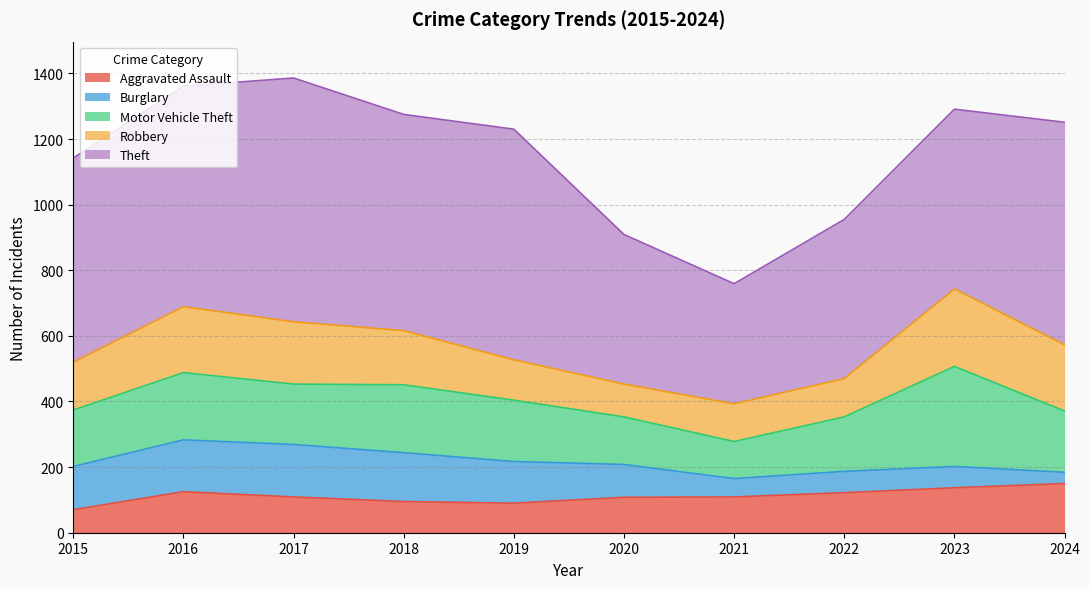

Reading left to right, extract all data points from this chart.

Aggravated Assault: 2015=70	2016=125	2017=109	2018=95	2019=90	2020=108	2021=109	2022=122	2023=137	2024=150
Burglary: 2015=132	2016=158	2017=160	2018=149	2019=127	2020=100	2021=56	2022=65	2023=65	2024=34
Motor Vehicle Theft: 2015=172	2016=205	2017=184	2018=207	2019=187	2020=145	2021=113	2022=166	2023=305	2024=187
Robbery: 2015=146	2016=201	2017=190	2018=165	2019=123	2020=100	2021=115	2022=117	2023=236	2024=202
Theft: 2015=622	2016=672	2017=743	2018=659	2019=703	2020=456	2021=366	2022=485	2023=548	2024=678